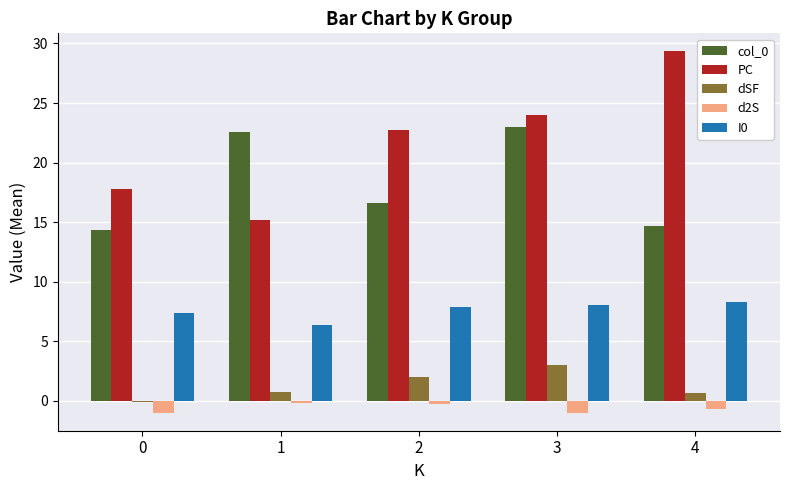

Is it true that dSF equals 0.7 at 1?

True